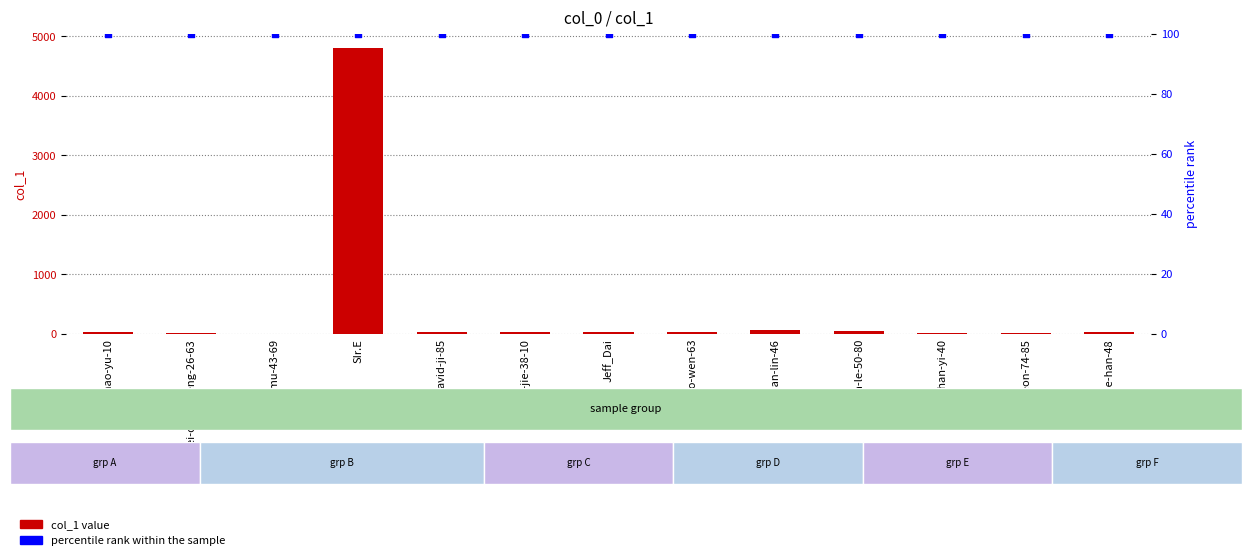

Which series has the largest total across all categories?

col_1